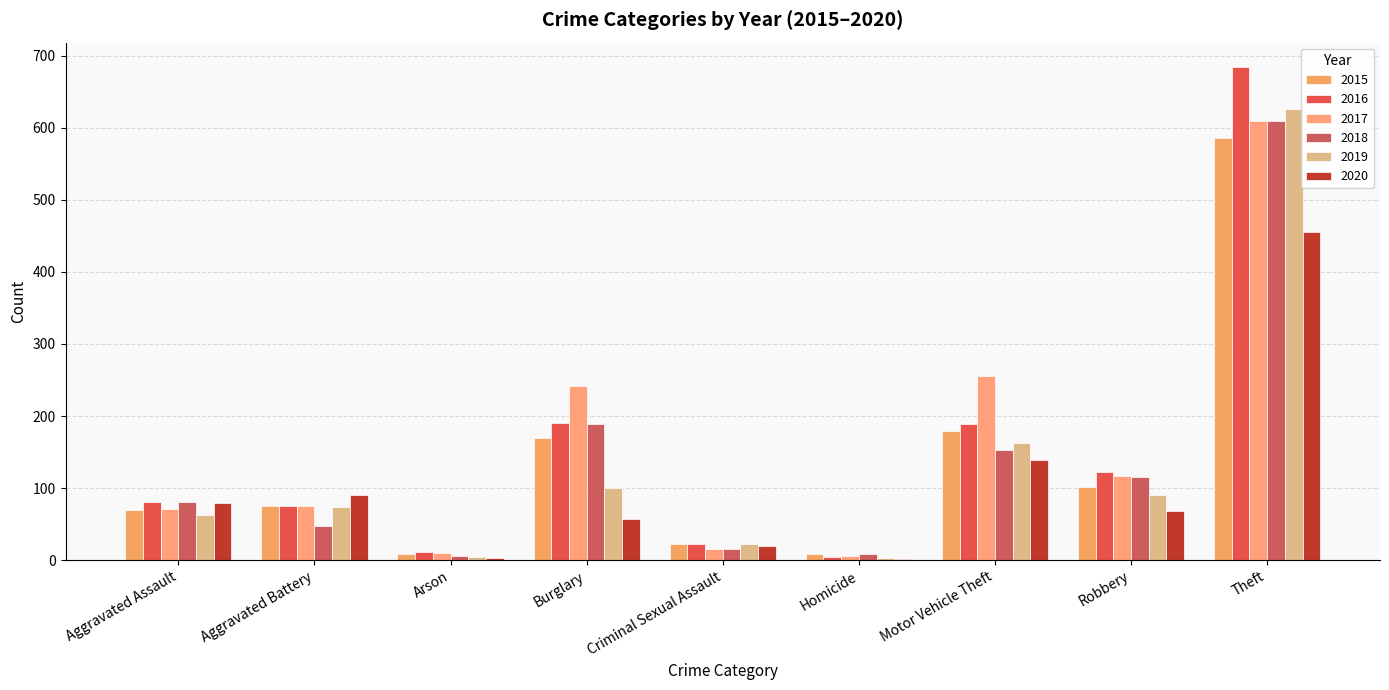

Does the chart contain stacked bars?

No